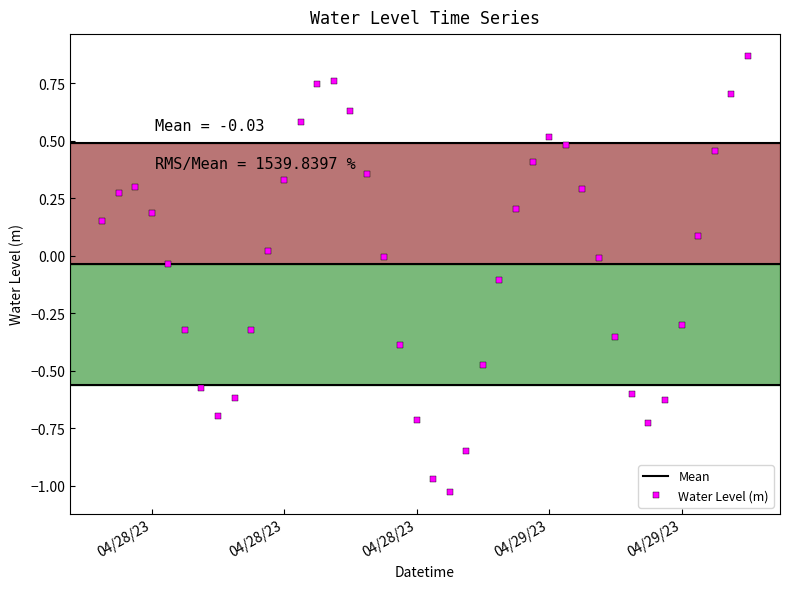

What value does the data have at 04/28/23?

0.3